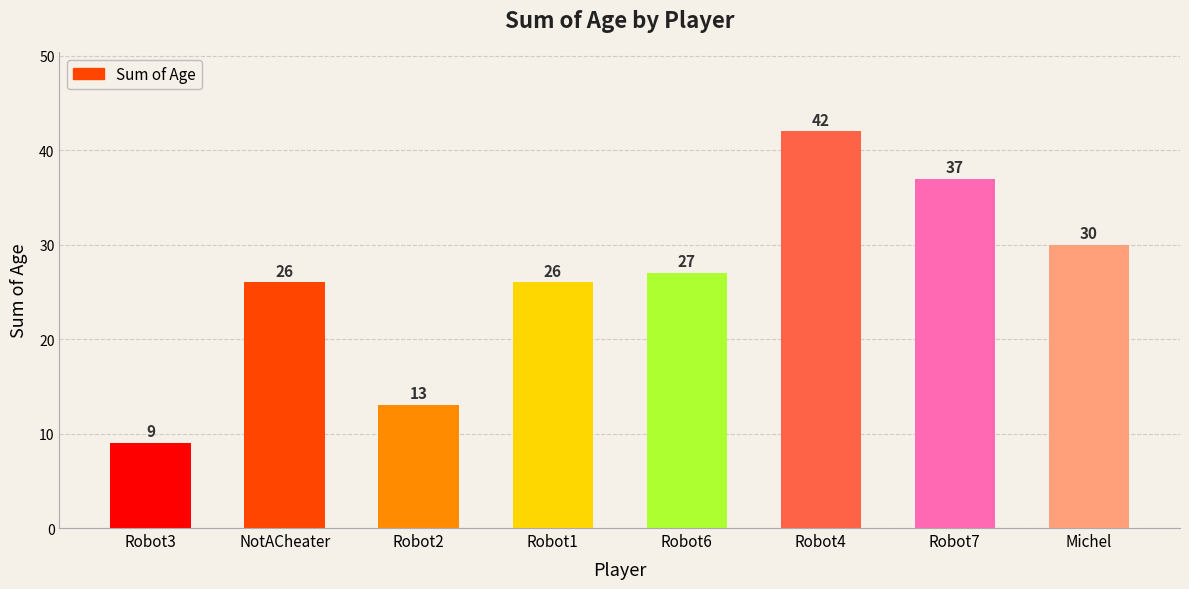

The value at Robot6 is 27. True or false?

True